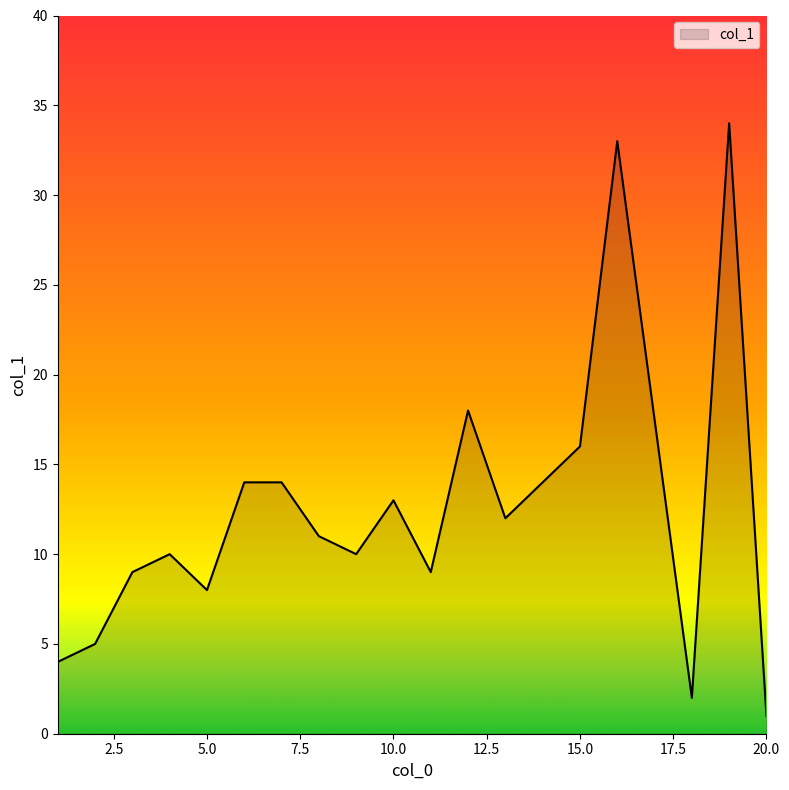

What is the difference between the maximum and minimum values?

33